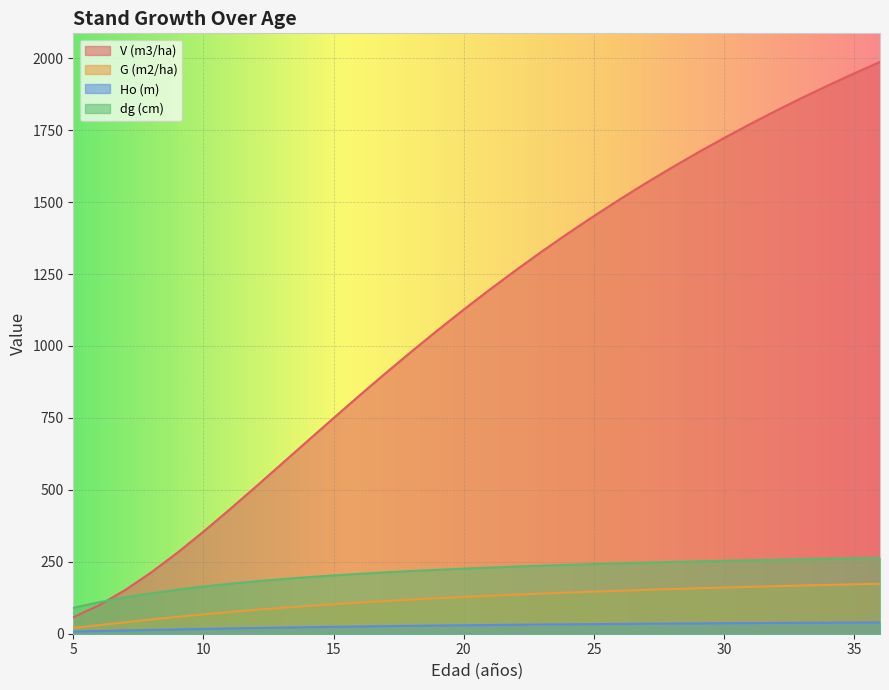

What is the difference between the G (m2/ha) values at 16 and 36?

65.3